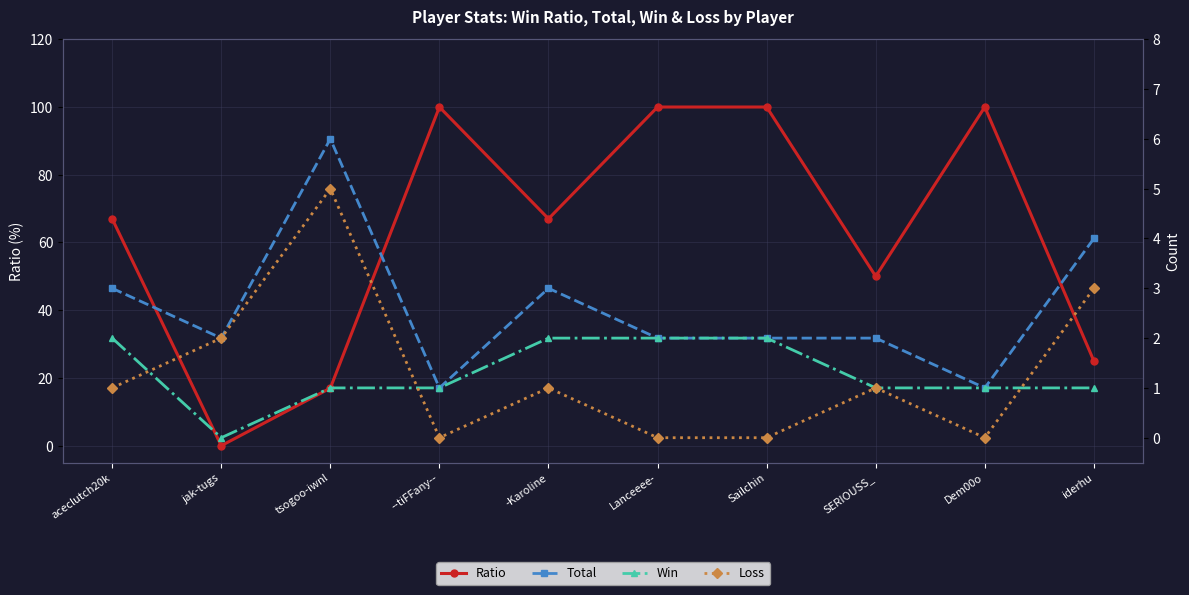

Reading left to right, what are all the values shown in this chart?

Ratio: aceclutch20k=67	jak-tugs=0	tsogoo-iwnl=17	--tiFFany--=100	-Karoline=67	Lanceeee-=100	Sailchin=100	SERIOUSS_=50	Dem00o=100	iderhu=25
Total: aceclutch20k=3	jak-tugs=2	tsogoo-iwnl=6	--tiFFany--=1	-Karoline=3	Lanceeee-=2	Sailchin=2	SERIOUSS_=2	Dem00o=1	iderhu=4
Win: aceclutch20k=2	jak-tugs=0	tsogoo-iwnl=1	--tiFFany--=1	-Karoline=2	Lanceeee-=2	Sailchin=2	SERIOUSS_=1	Dem00o=1	iderhu=1
Loss: aceclutch20k=1	jak-tugs=2	tsogoo-iwnl=5	--tiFFany--=0	-Karoline=1	Lanceeee-=0	Sailchin=0	SERIOUSS_=1	Dem00o=0	iderhu=3